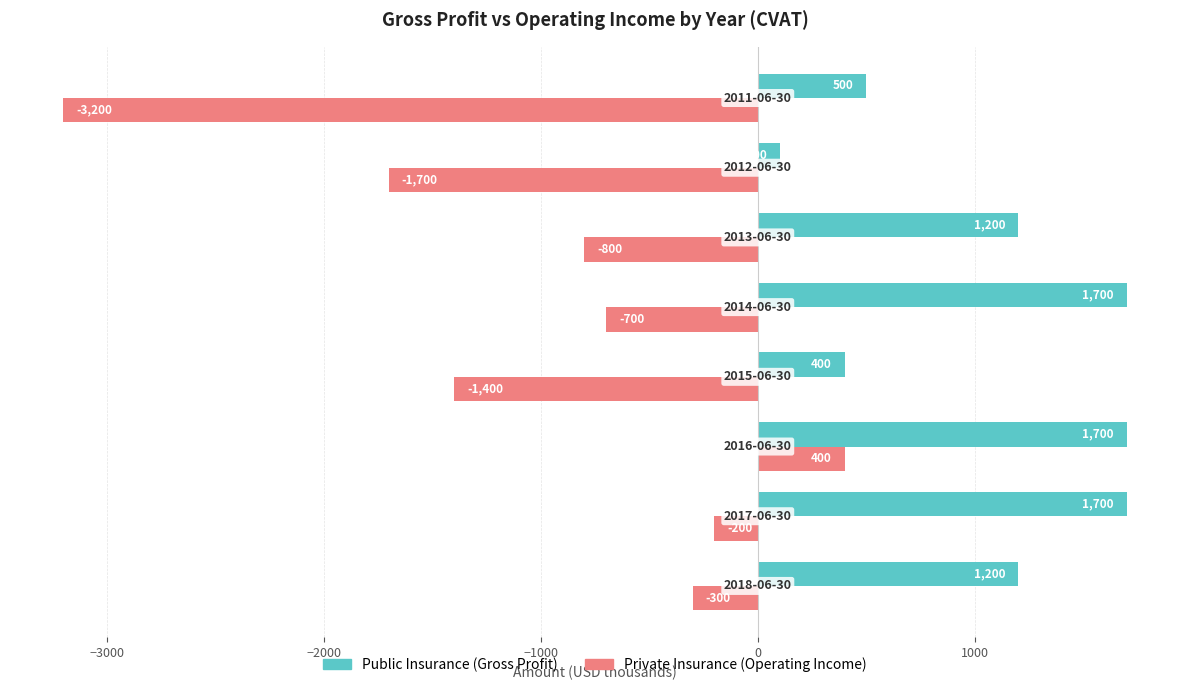

What is the minimum value shown in the chart?

-3200